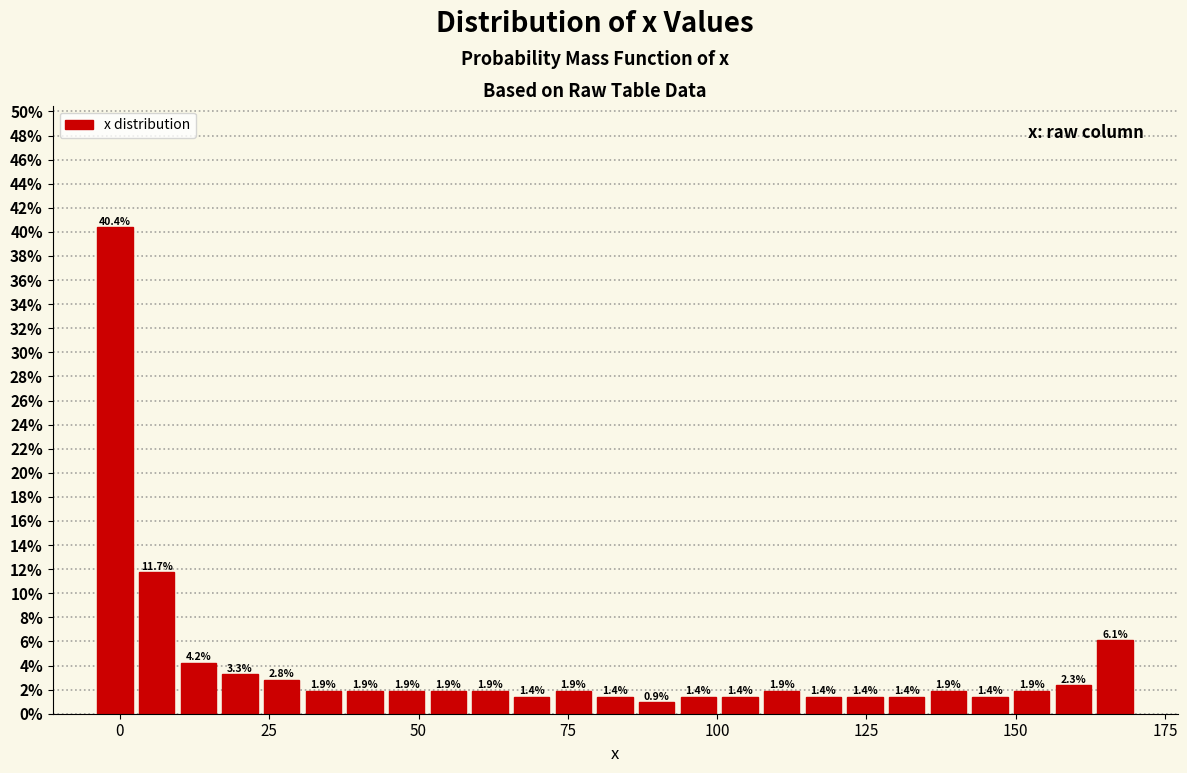

Around what value on the x-axis is the tallest bar? Give the approximate position of its centre, as read against the axis.

0